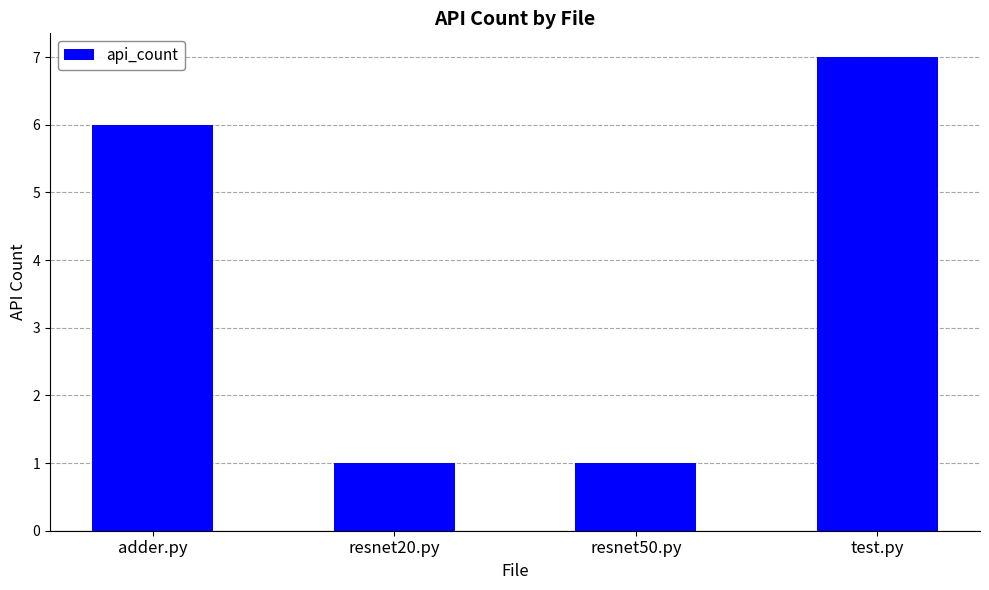

What is the sum of the values at resnet20.py and test.py?

8